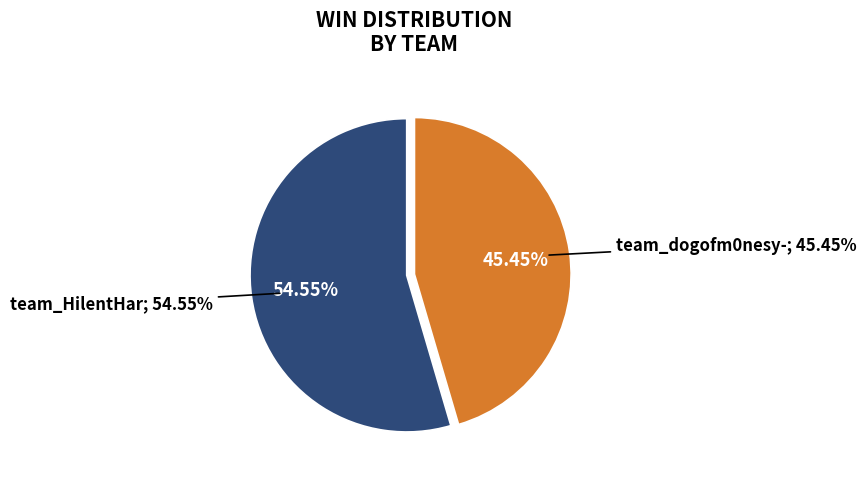

Rank the categories by value from highest to lowest.

team_HilentHar, team_dogofm0nesy-